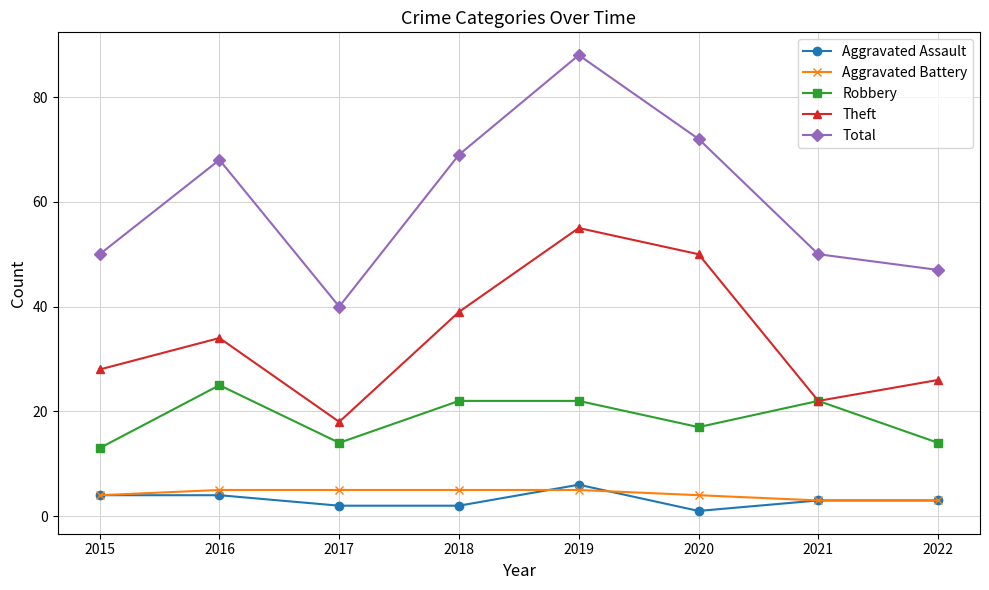

True or false: Aggravated Battery has more than 2 interior local peaks.

False